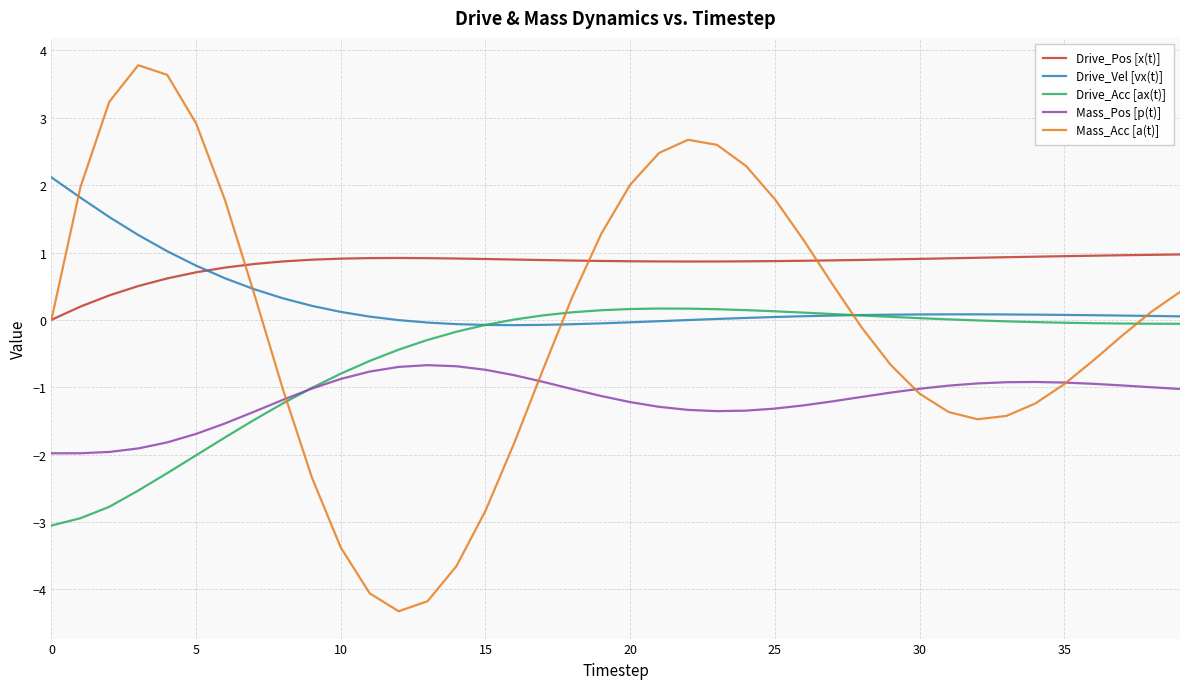

What is the smallest value displayed?

-4.3